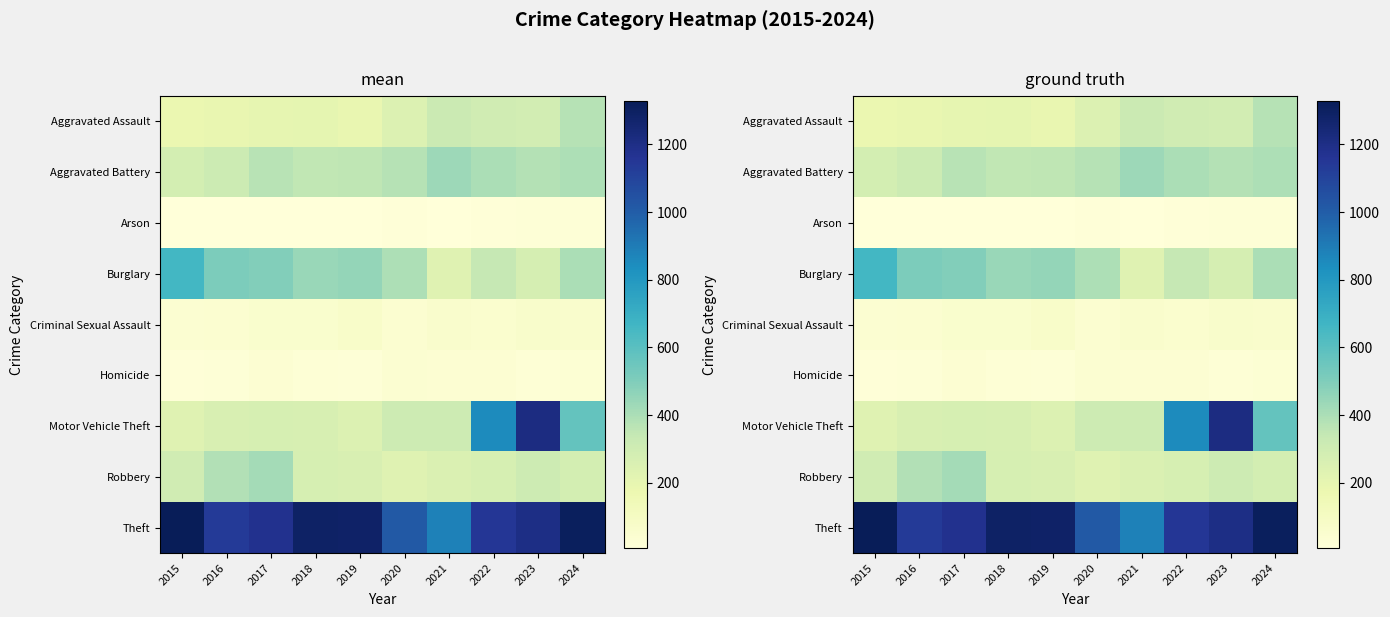

Which has a higher value, 2017 or 2023?

2023